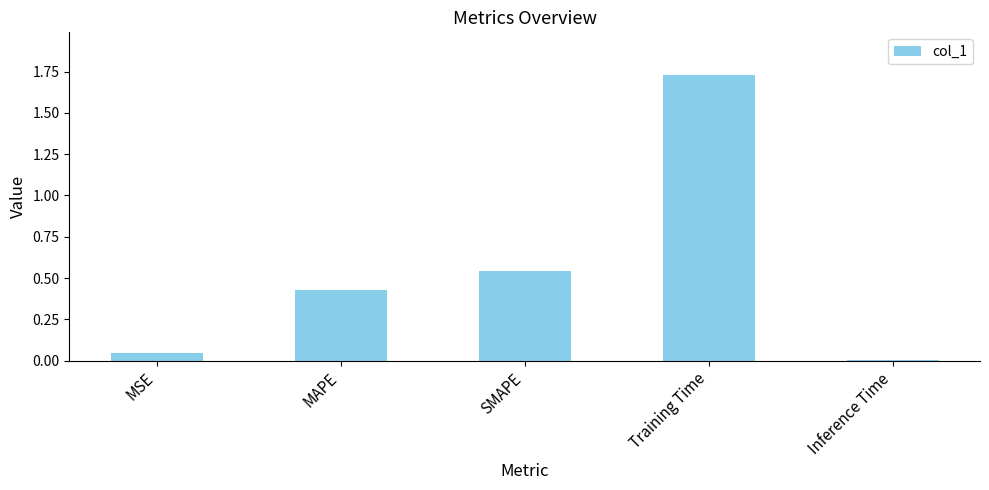

At which category does the chart reach its peak across all series?

Training Time